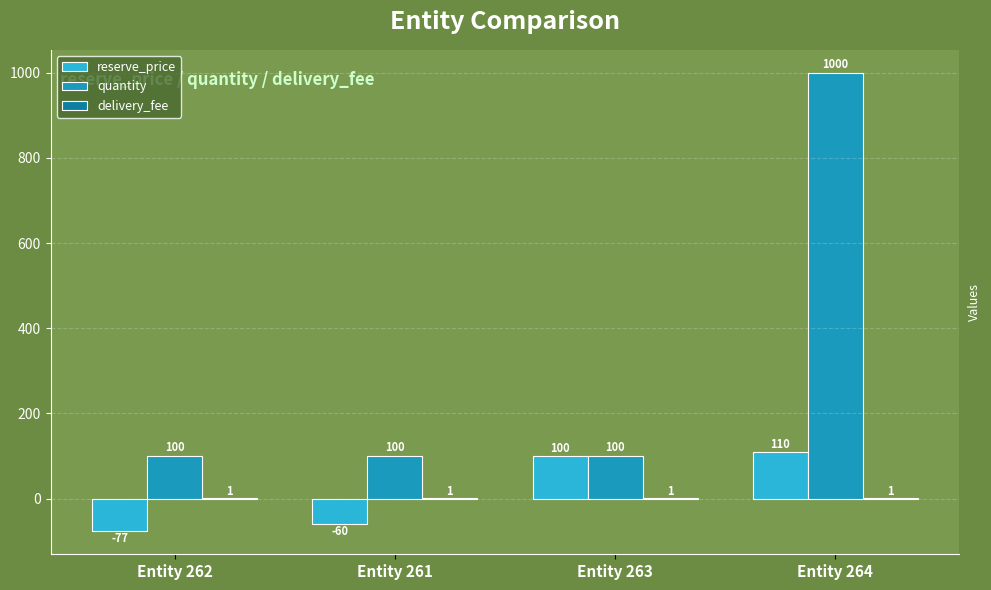

Which category has the highest value in the quantity series?

Entity 264